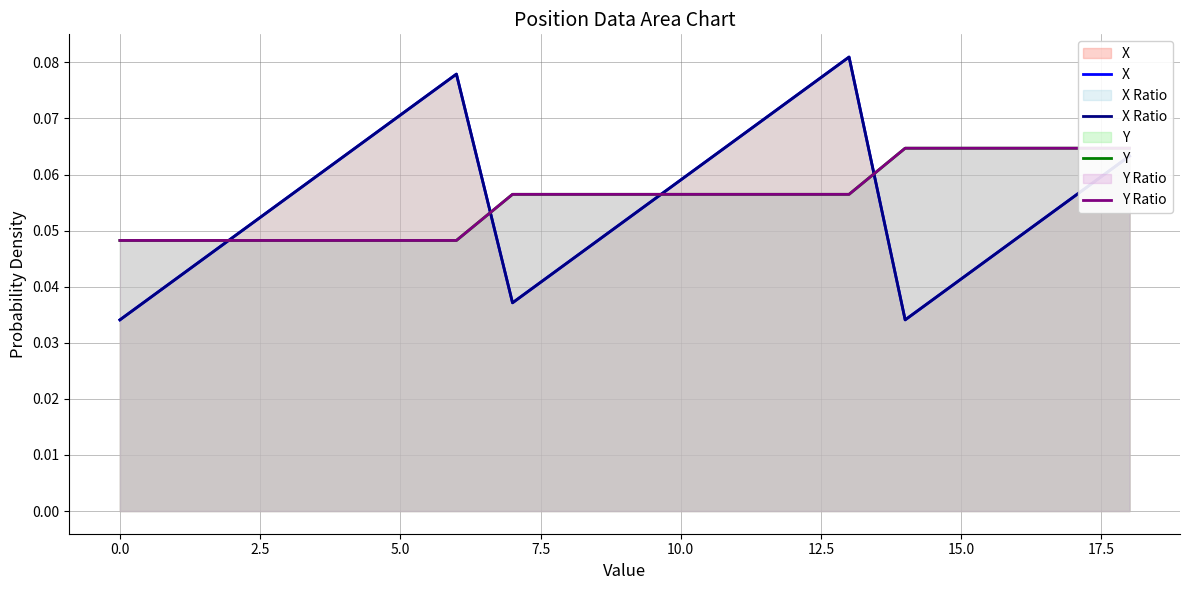

At which category is the sum across all series the highest?

13